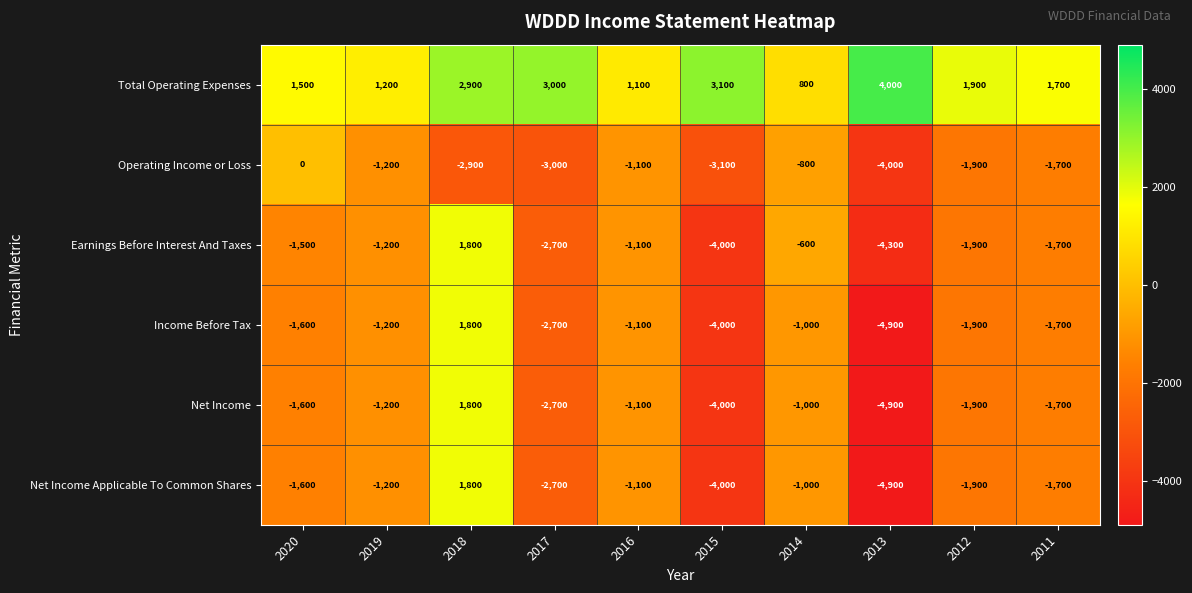

What is the difference between the highest and lowest values at 2020?

3100